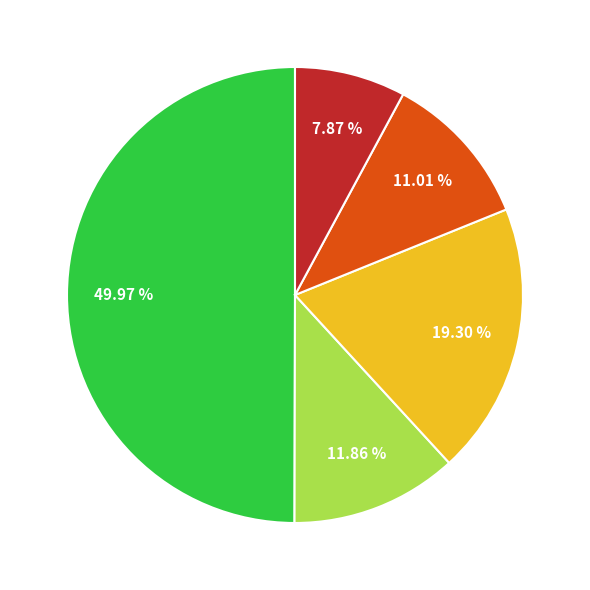

How many segments does this pie chart have?

5